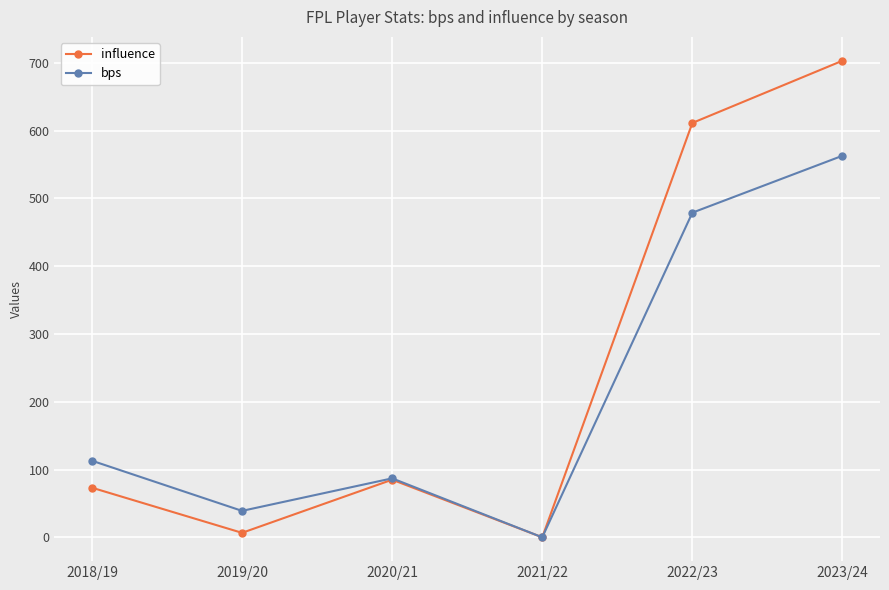

What is the difference between the maximum and minimum values in the influence series?

703.2